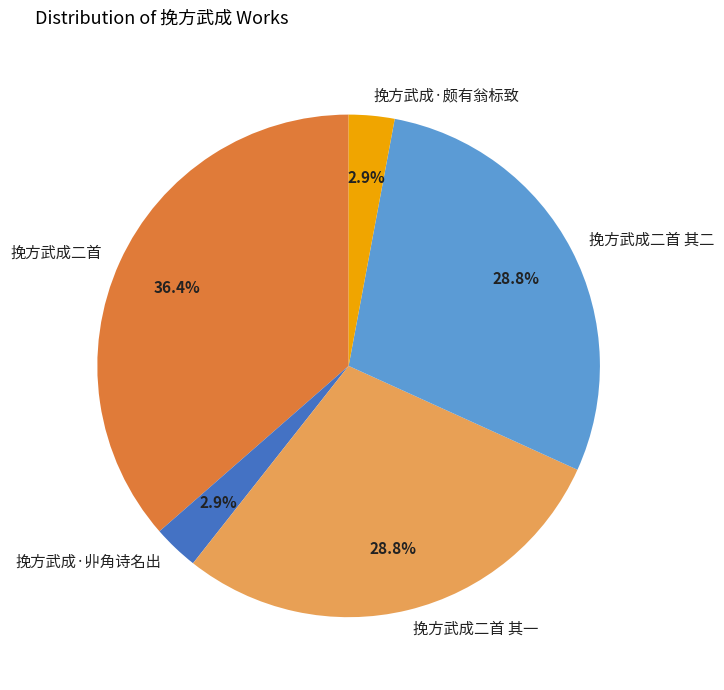

Does 挽方武成·颇有翁标致 represent more than half of the total?

No